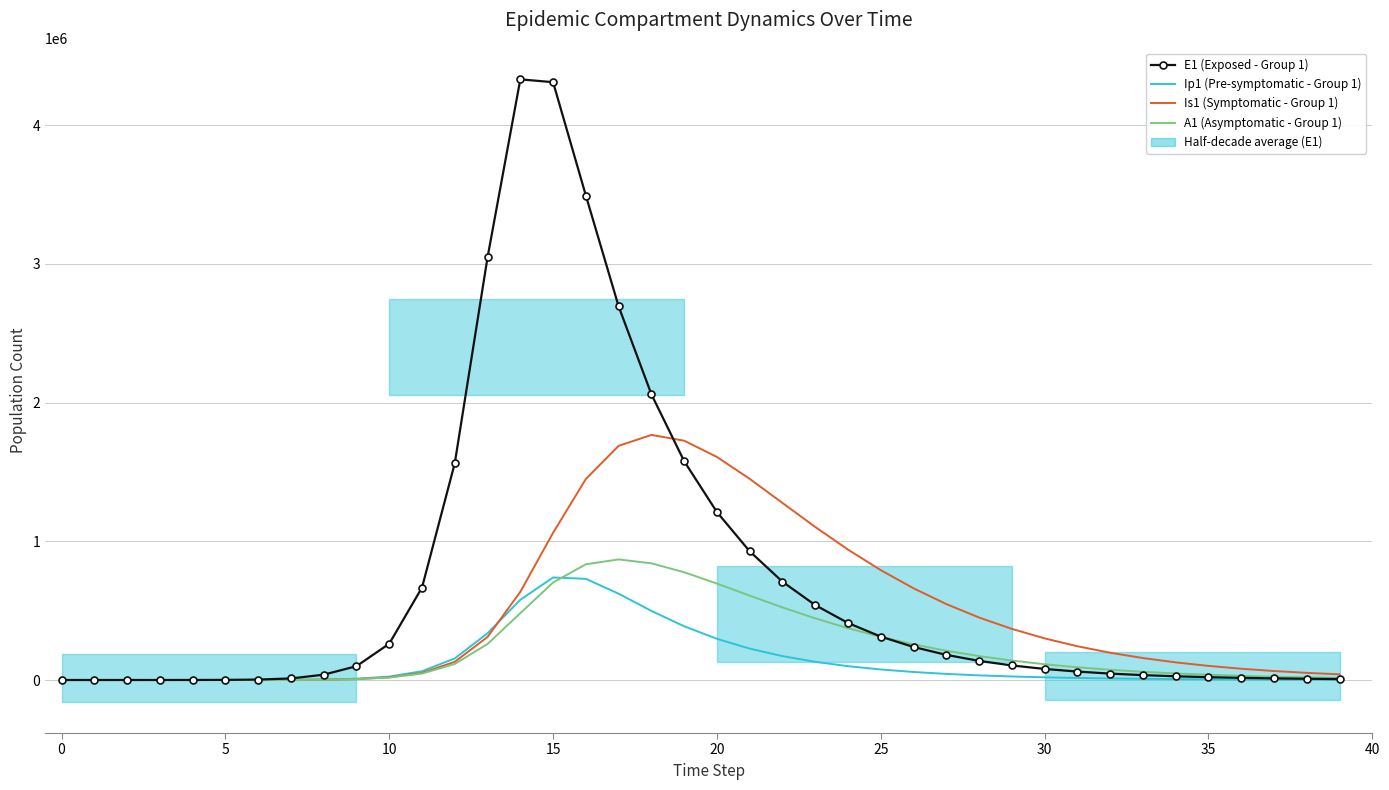

Which series has the largest total across all categories?

E1 (Exposed - Group 1)